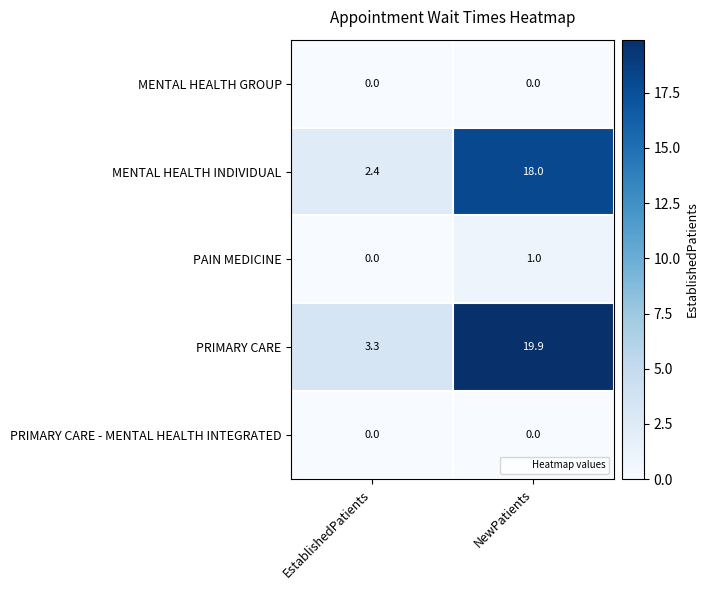

List the labels in order of PRIMARY CARE value, largest first.

NewPatients, EstablishedPatients